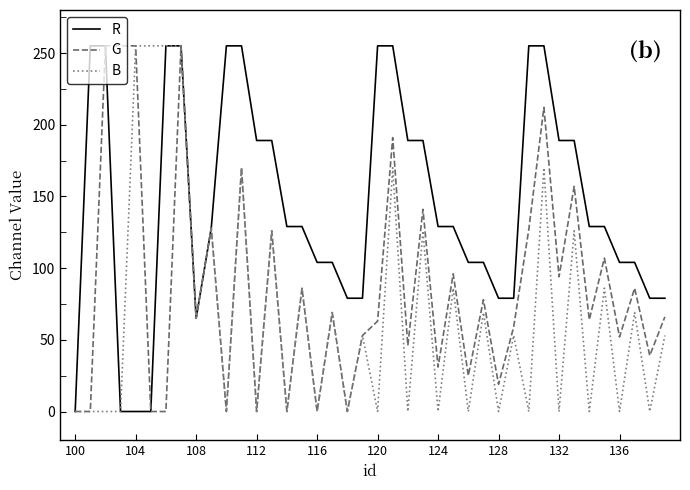

List the series in order of their overall mean, lowest first.

B, G, R